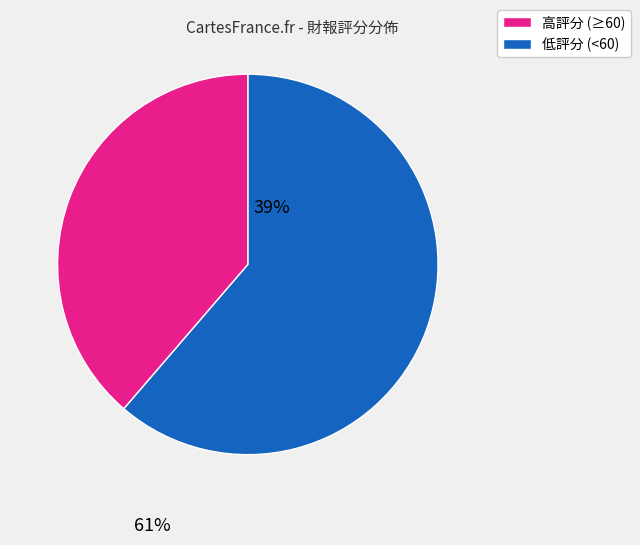

Is it true that 低評分 (<60) is 44% of the pie?

False